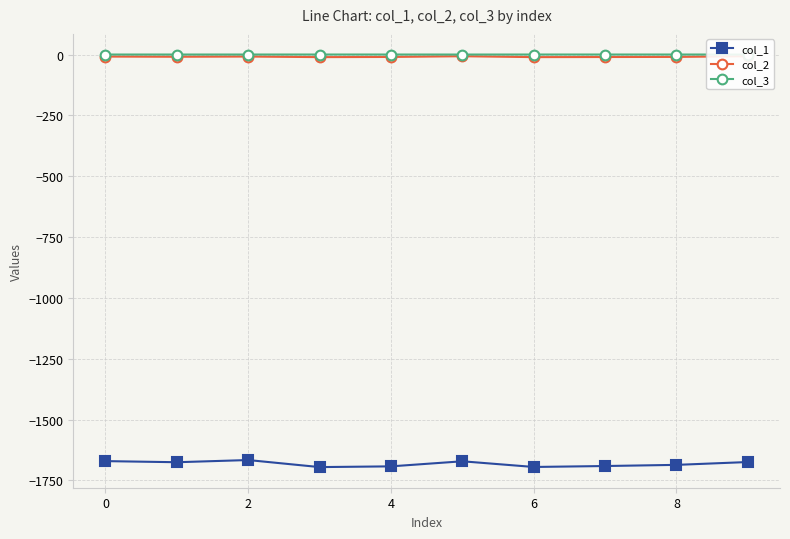

What are all the series names shown in the legend?

col_1, col_2, col_3